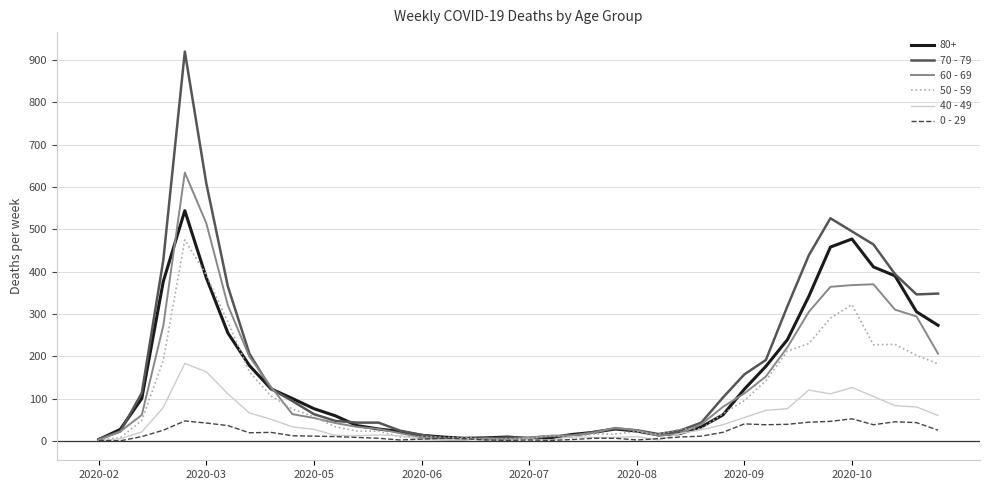

Rank the series by their maximum value, from highest to lowest.

70 - 79, 60 - 69, 80+, 50 - 59, 40 - 49, 0 - 29